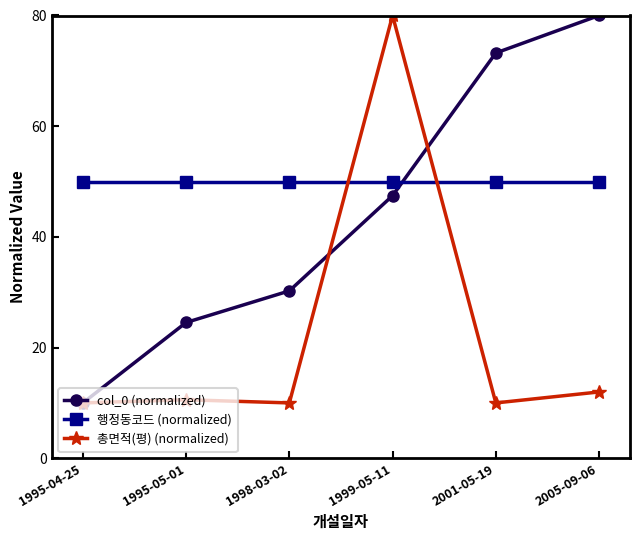

Which series ends up on top after the final intersection of col_0 (normalized) and 행정동코드 (normalized)?

col_0 (normalized)